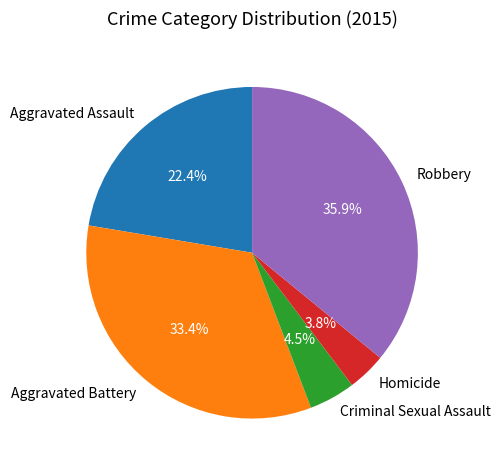

What is the ratio of the value at Homicide to the value at Aggravated Battery?

0.1